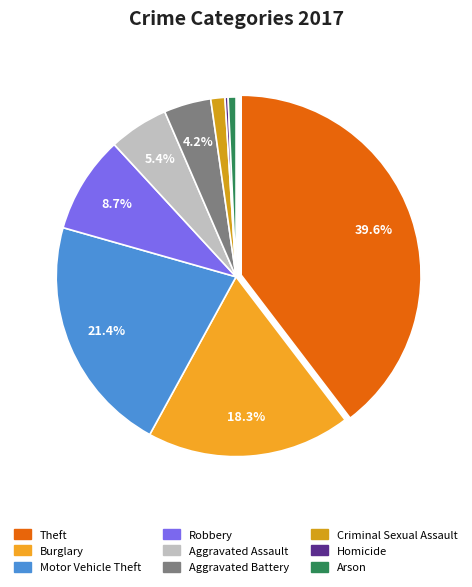

Is Aggravated Battery the majority of the pie?

No